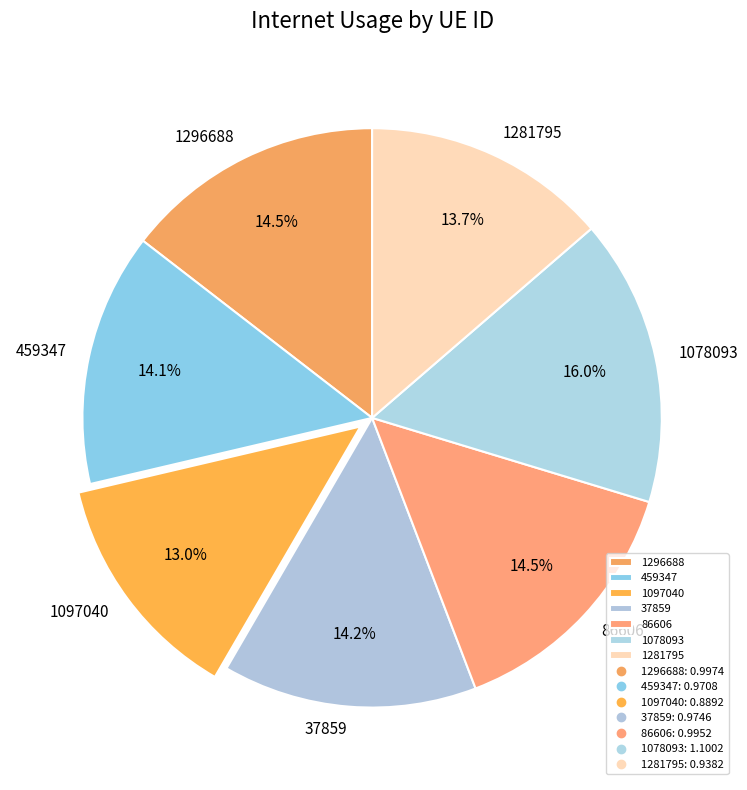

Does any single category account for the majority?

No